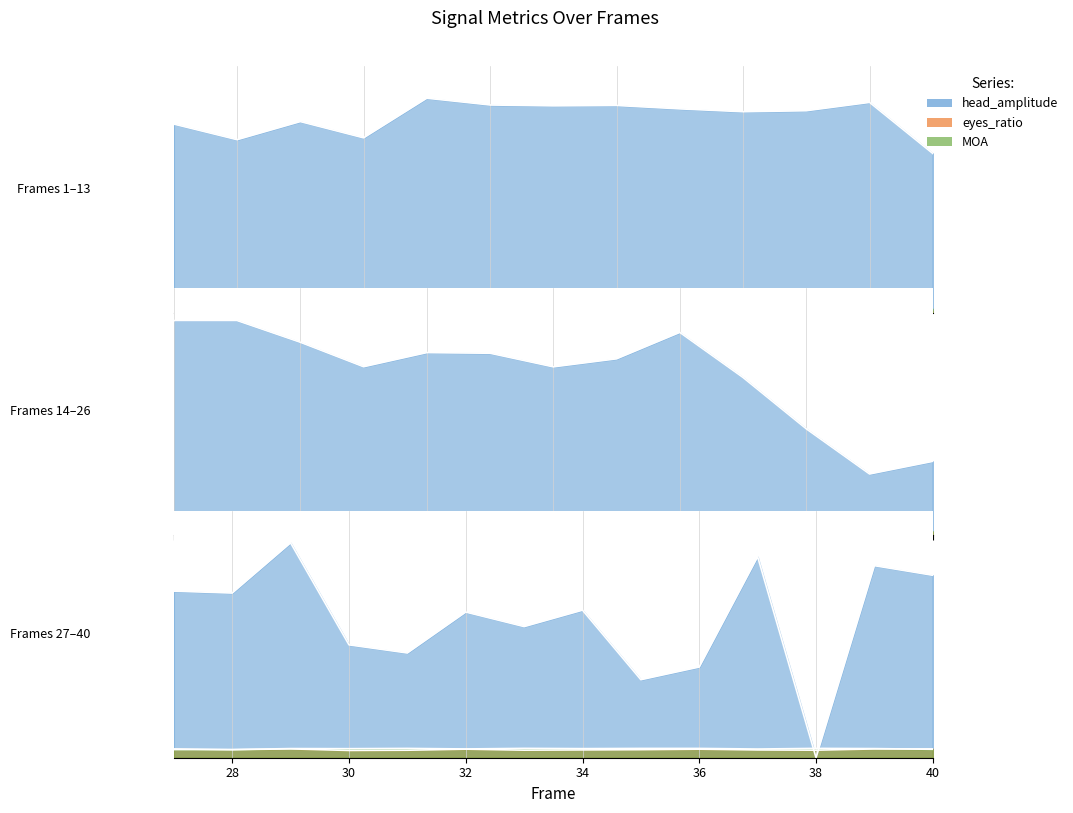

Which has a higher value, 2 or 40?

2